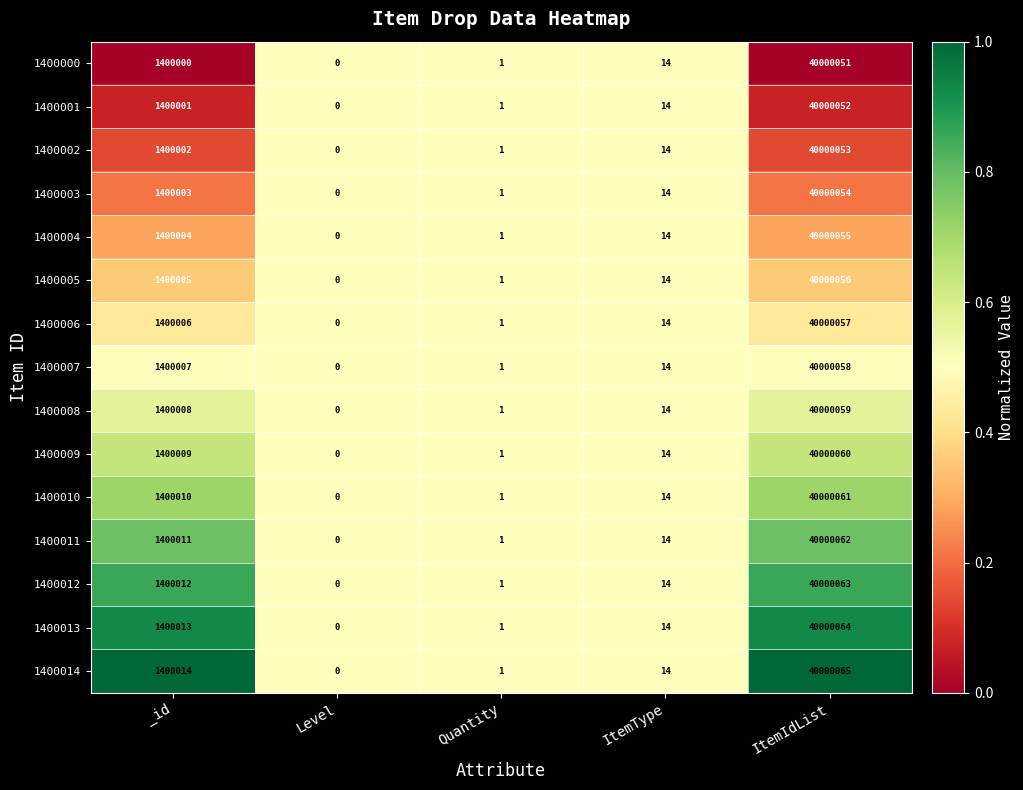

Which series has the widest spread of values?

1400014